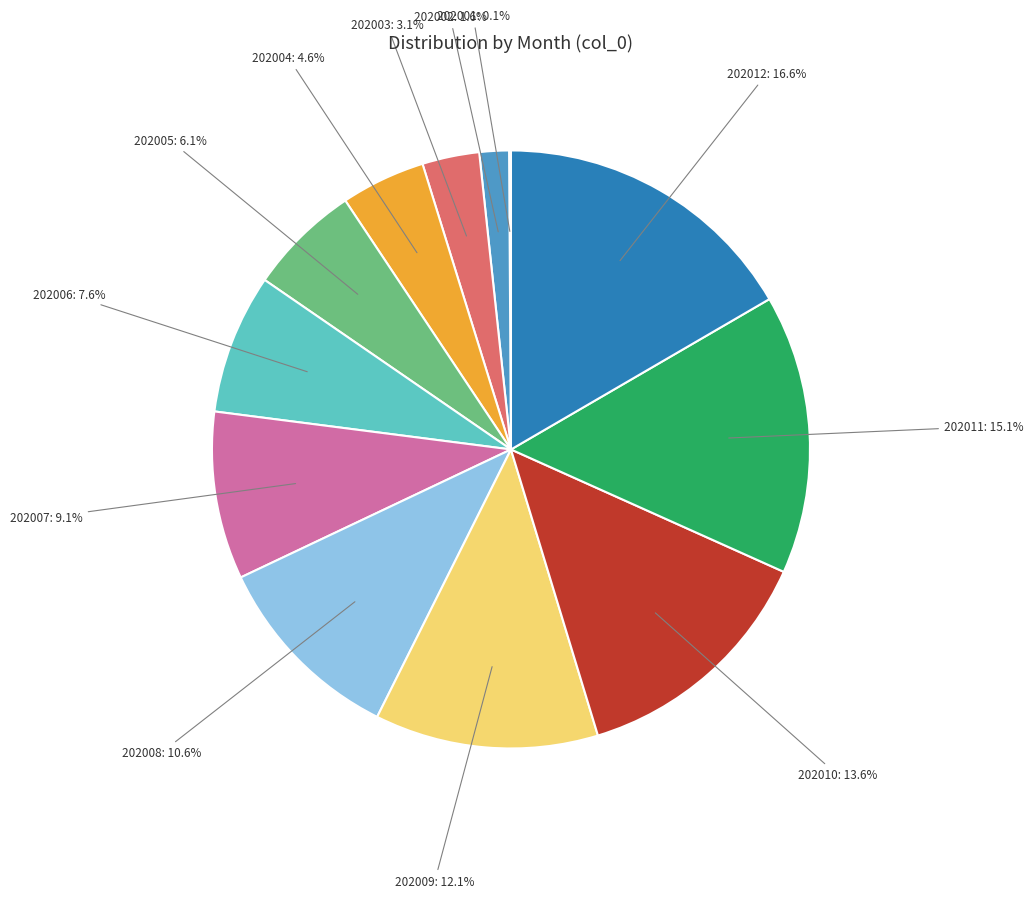

What is the largest slice in the pie chart?

202012